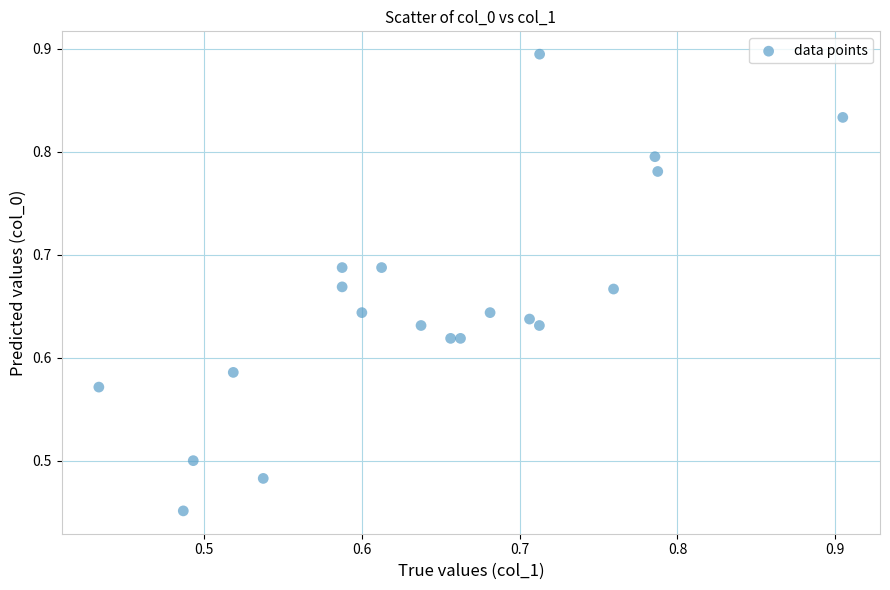

What is the range of Y values (max minus min)?

0.4